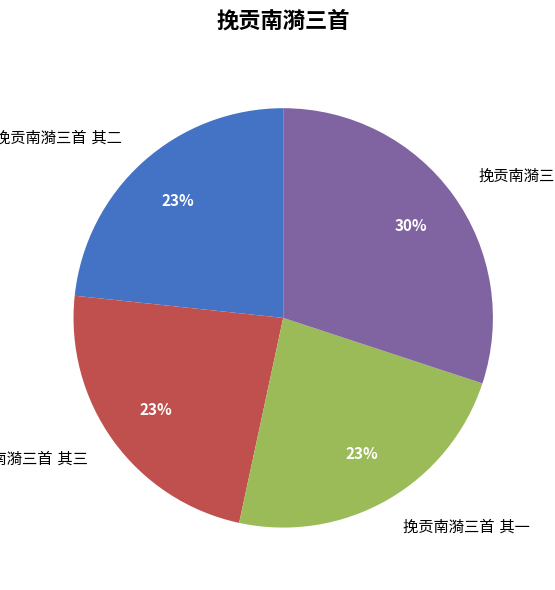

Is there any slice that represents more than half of the pie?

No